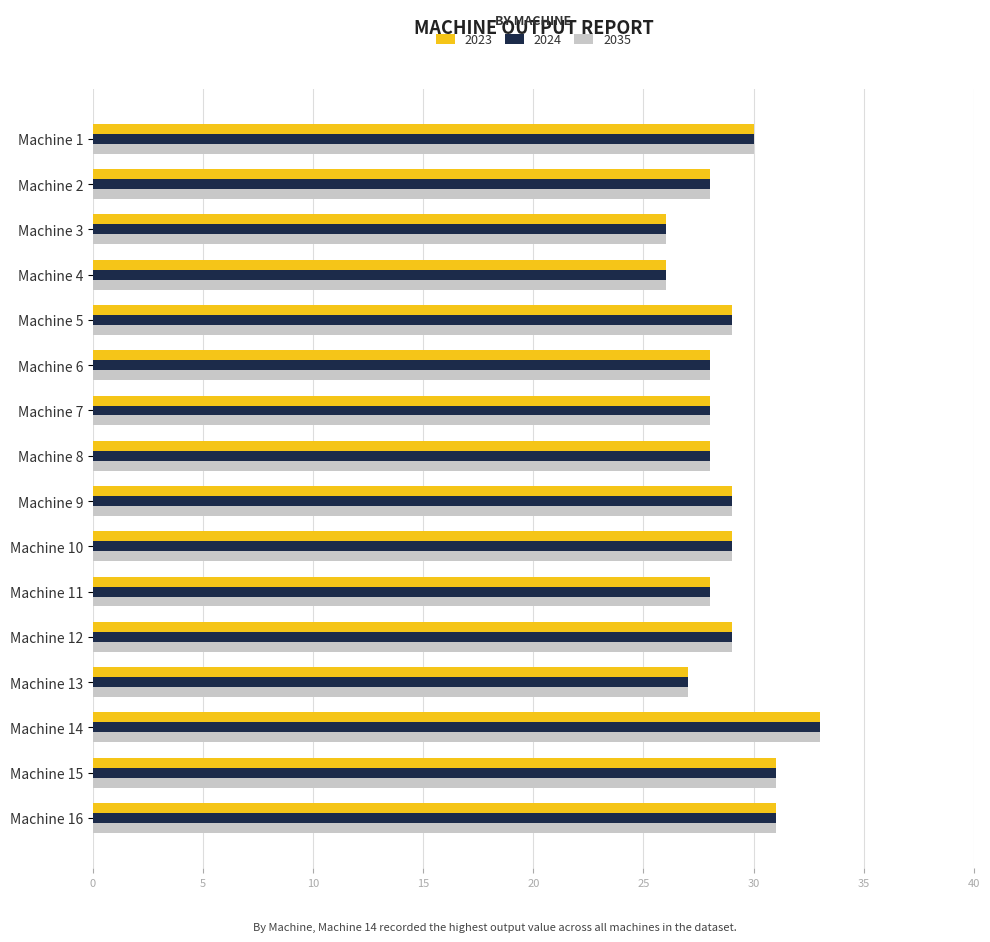

What is the smallest value displayed?

26